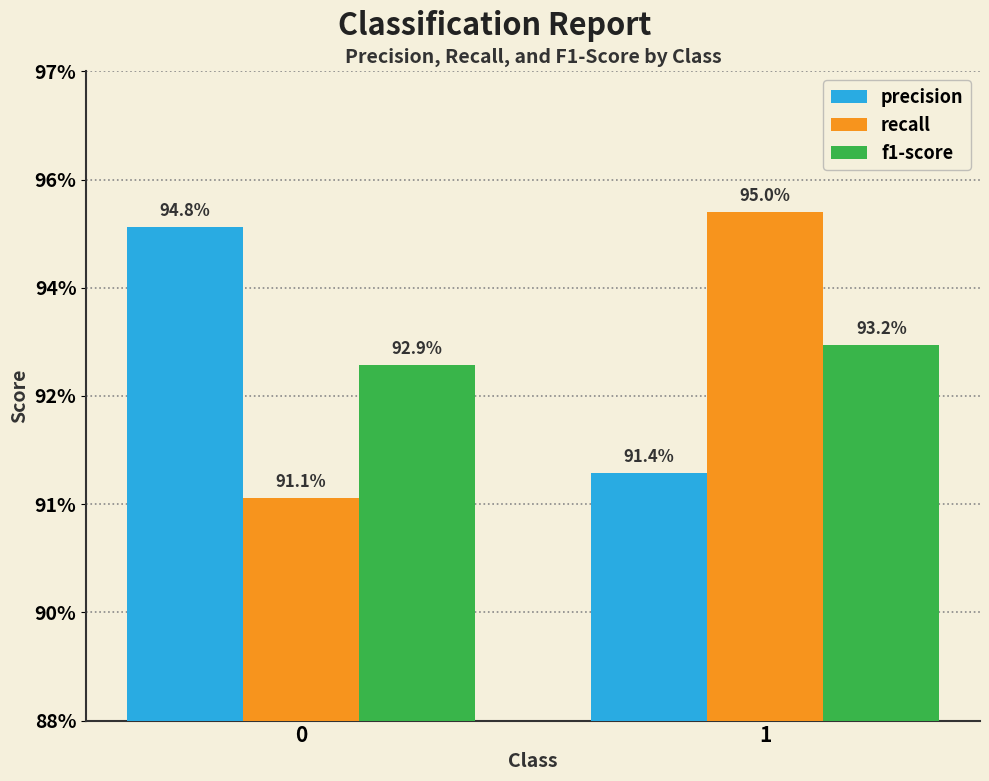

Are the bars horizontal?

No